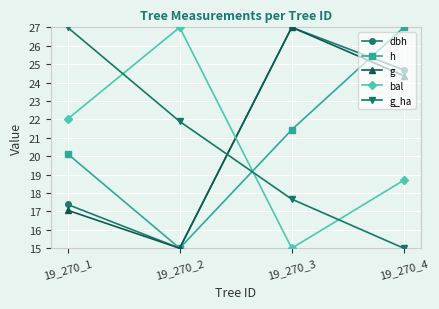

What is the spread (max minus min) of values at 19_270_3?

12.0